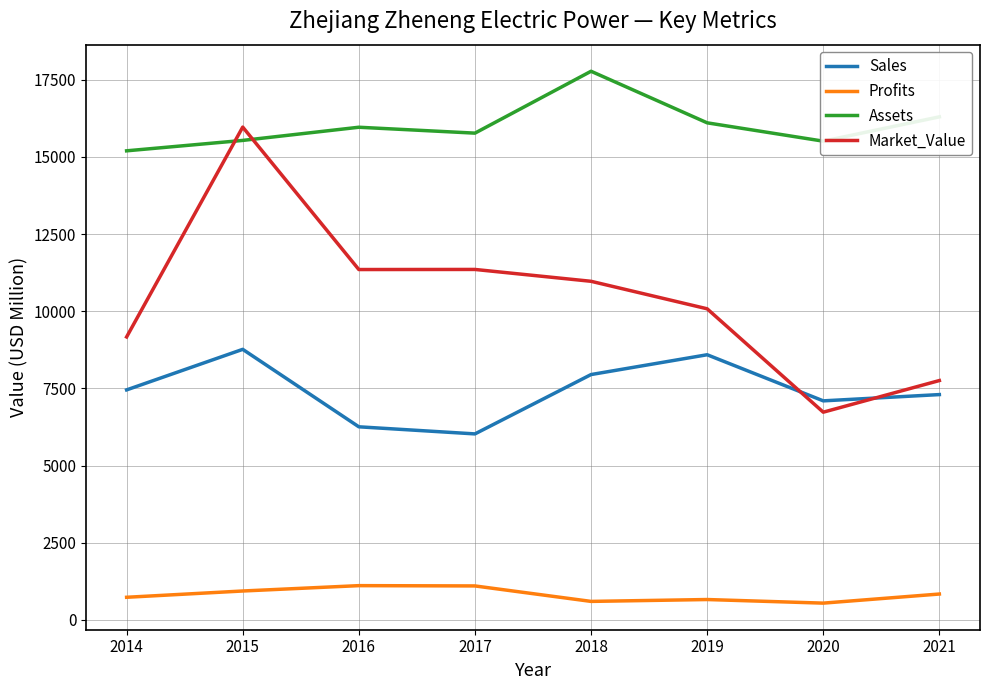

What is the minimum value shown in the chart?

543.4